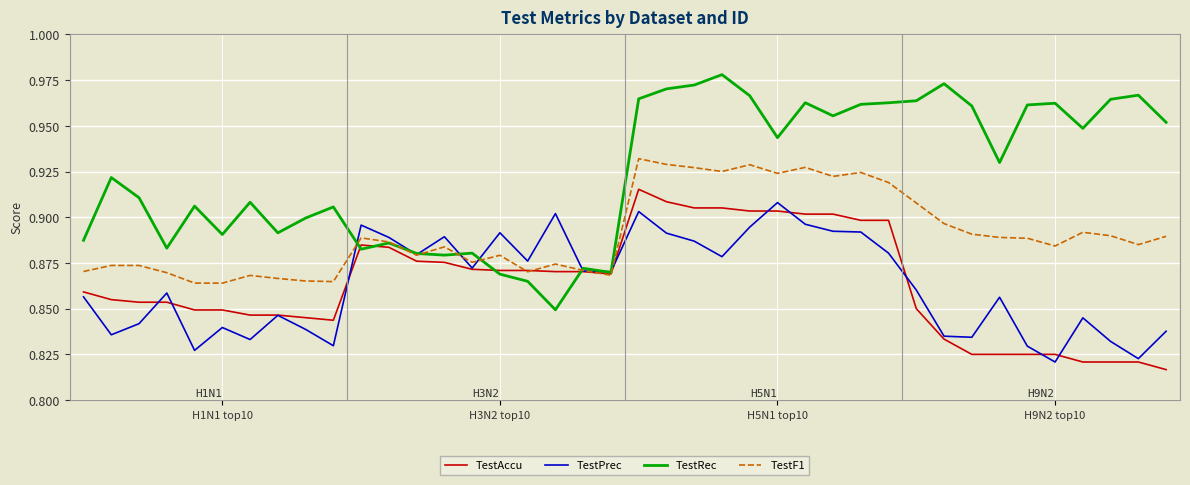

Which series has the largest total across all categories?

TestRec